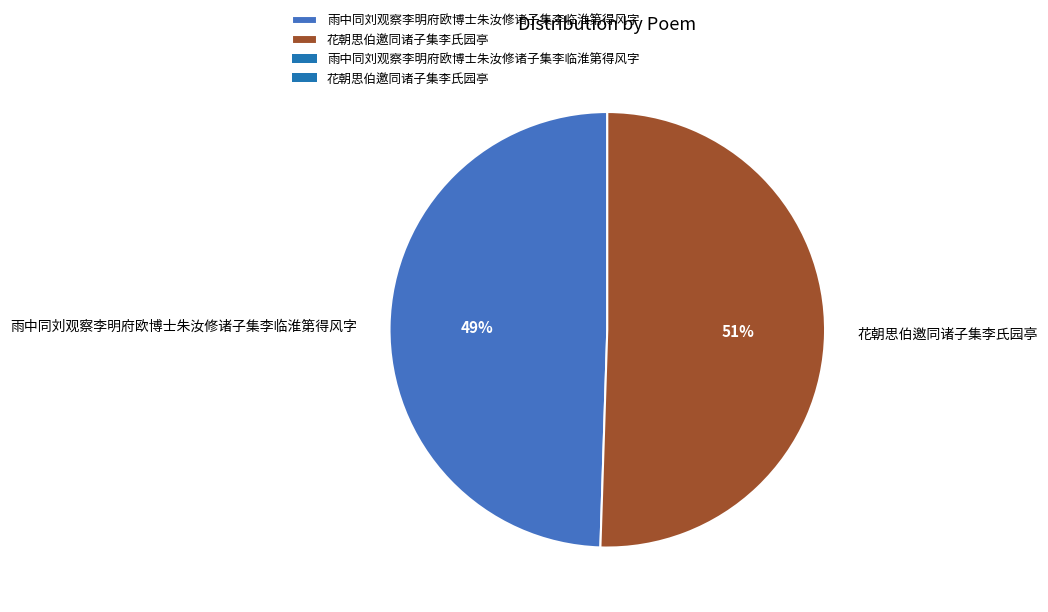

Which has a higher value, 花朝思伯邀同诸子集李氏园亭 or 雨中同刘观察李明府欧博士朱汝修诸子集李临淮第得风字?

花朝思伯邀同诸子集李氏园亭